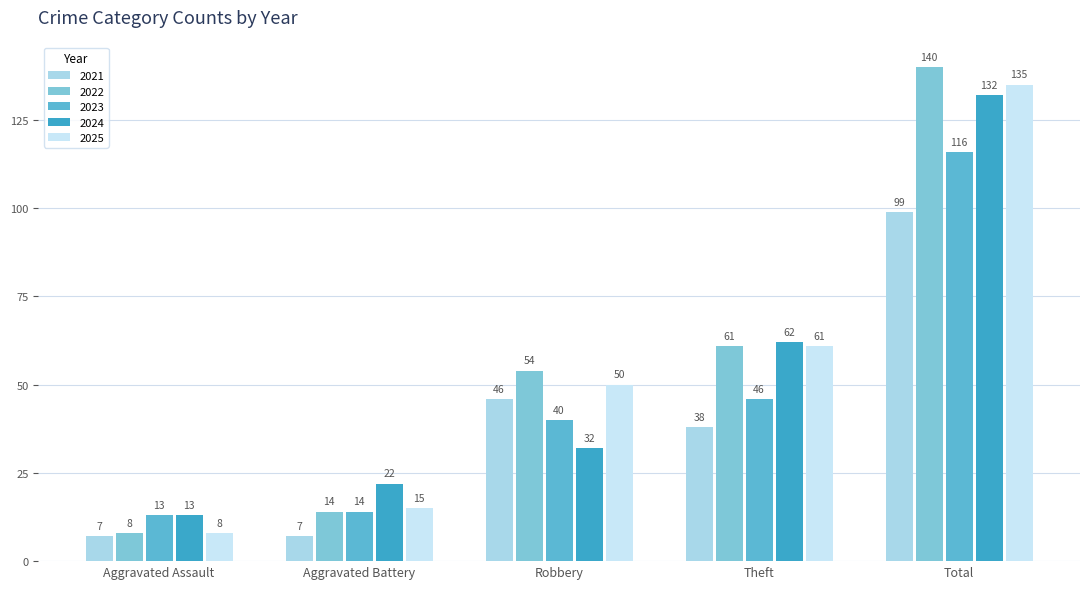

What is the highest value of the 2022 series?

140